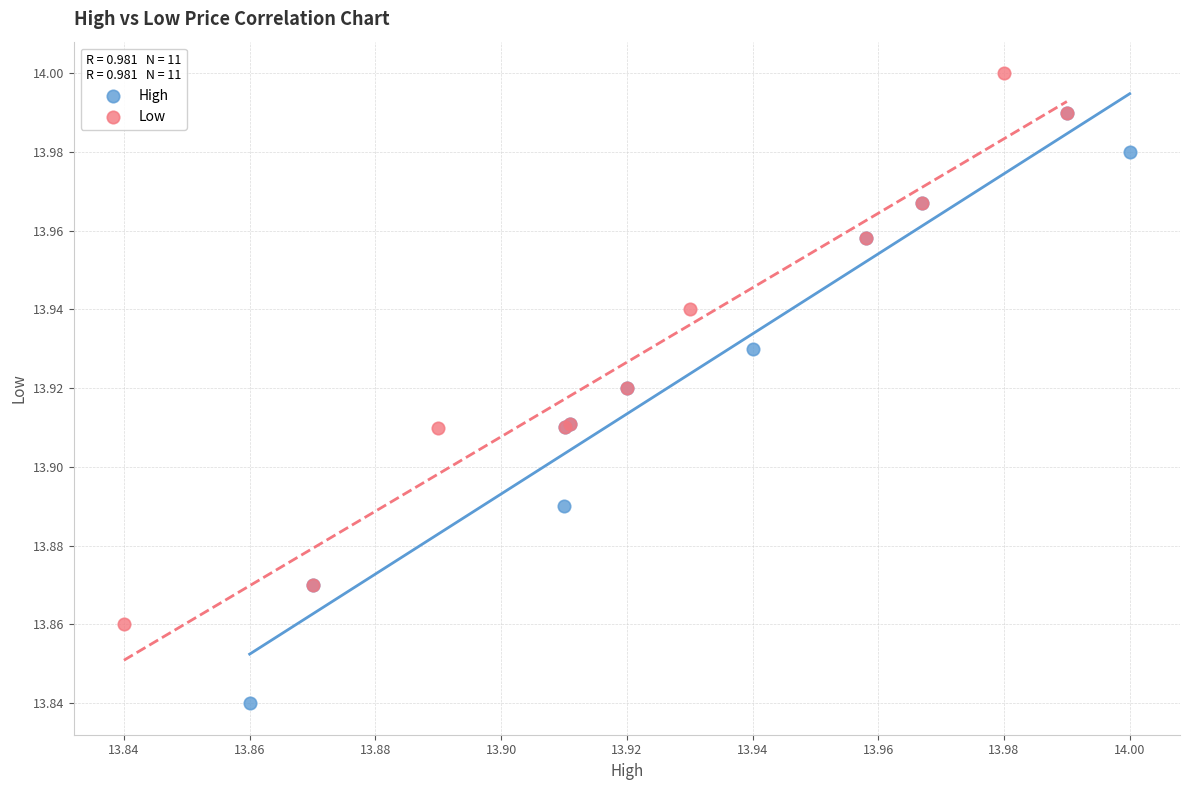

What are all the series names shown in the legend?

High, Low